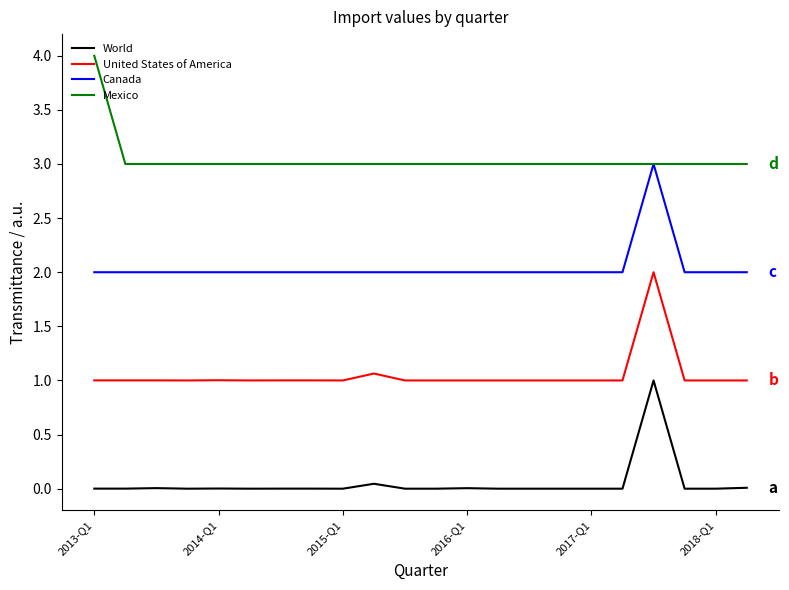

What is the difference between the maximum and minimum values in the Mexico series?

1.0